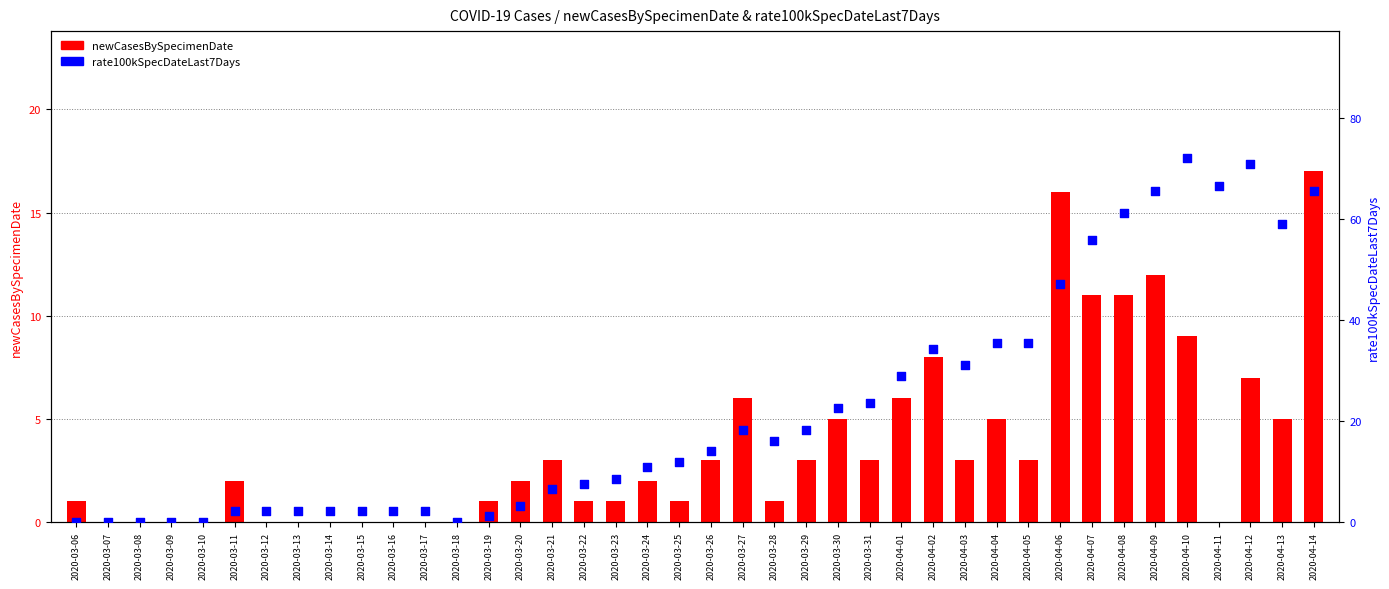

What are all the series names shown in the legend?

newCasesBySpecimenDate, rate100kSpecDateLast7Days